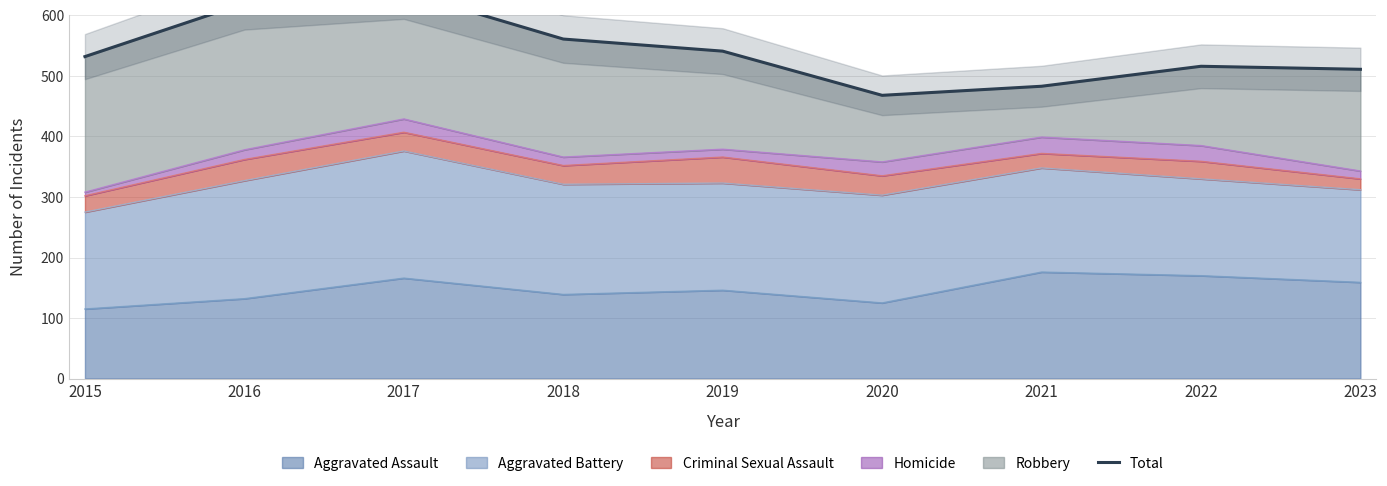

What is the difference between the maximum and minimum values?

171